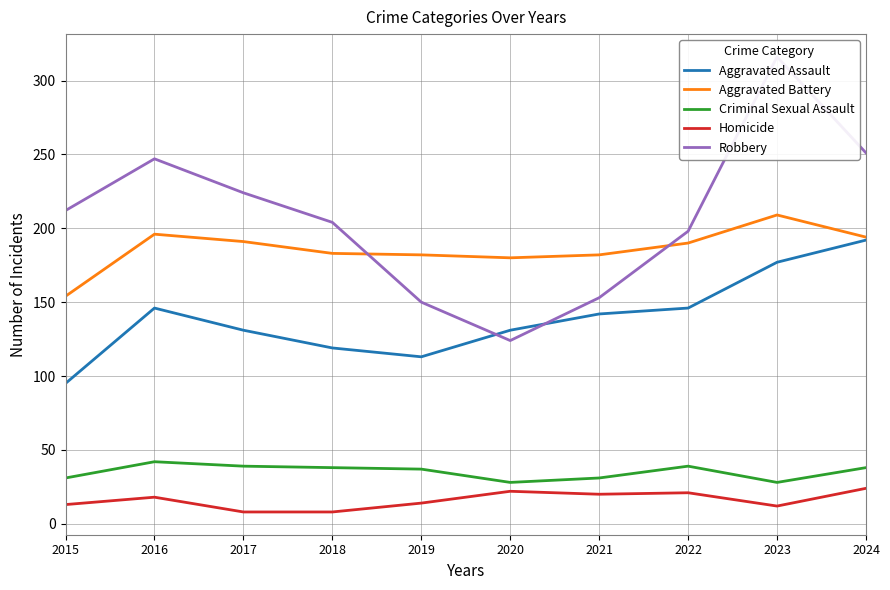

Is the value of Homicide at 2015 greater than the value of Robbery at 2023?

No